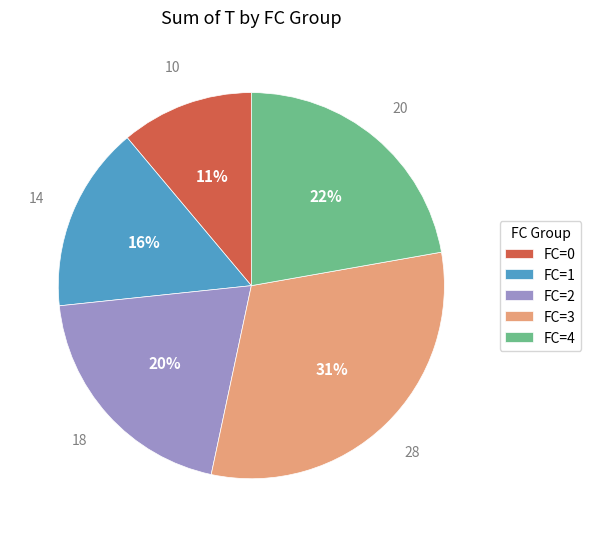

To the nearest percent, what percentage of the pie is FC=2?

20%